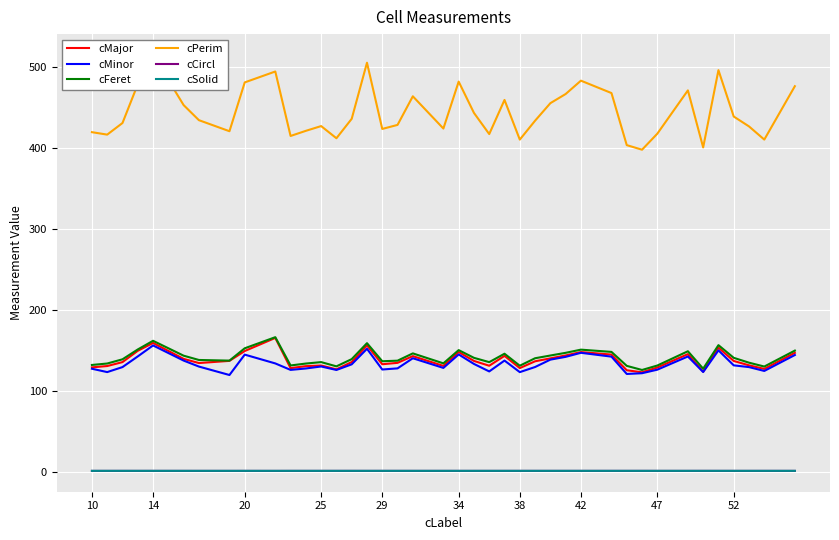

What is the lowest value of the cMajor series?

122.7